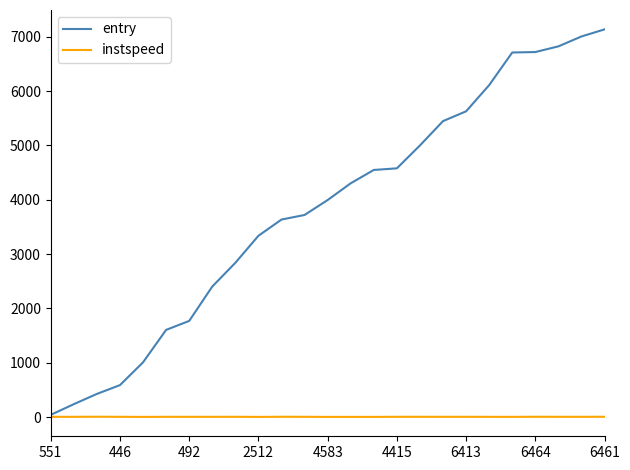

Which series has the largest total across all categories?

entry